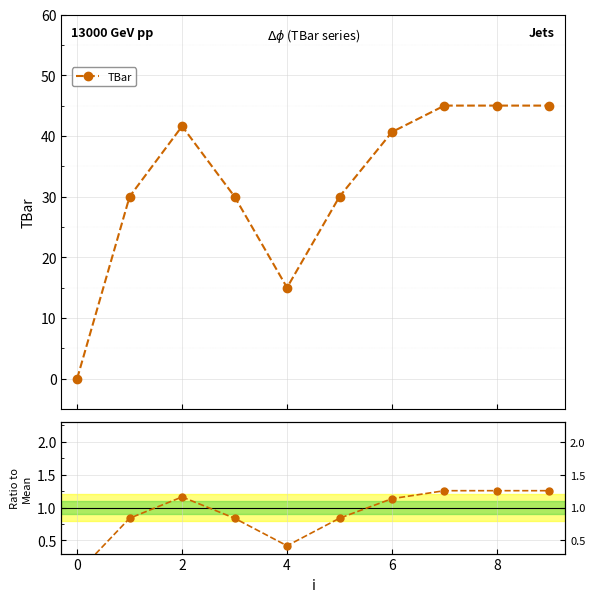

Count the values in the range 0 to 1.

5